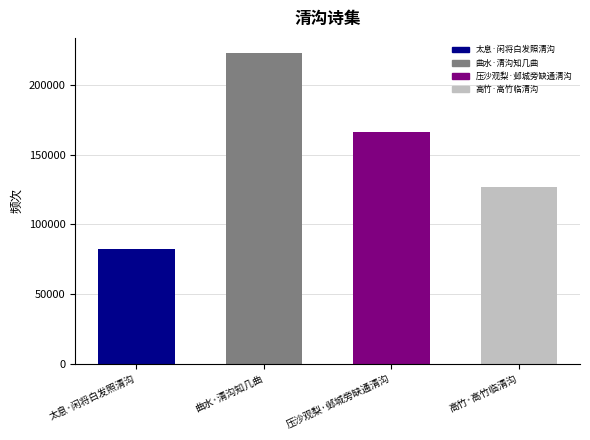

List the labels in order of value, smallest first.

太息·闲将白发照清沟, 高竹·高竹临清沟, 压沙观梨·邺城旁缺通清沟, 曲水·清沟知几曲